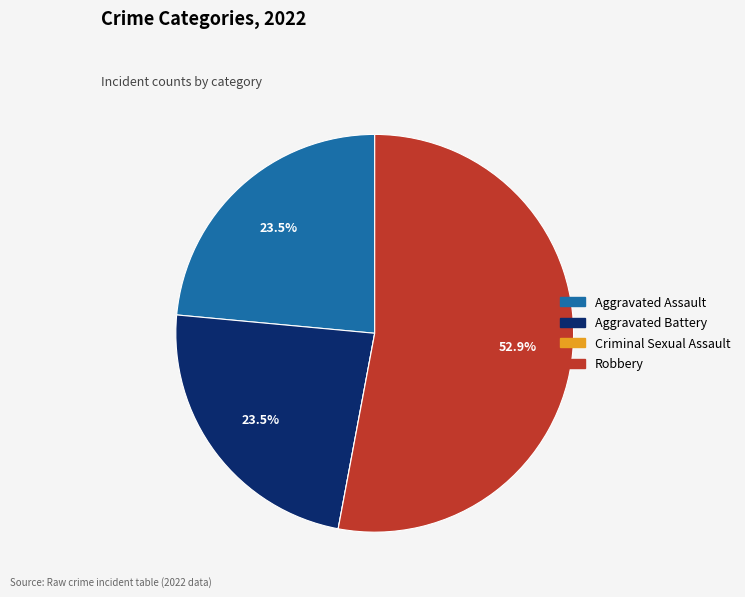

Does Robbery account for over 50% of the chart?

Yes